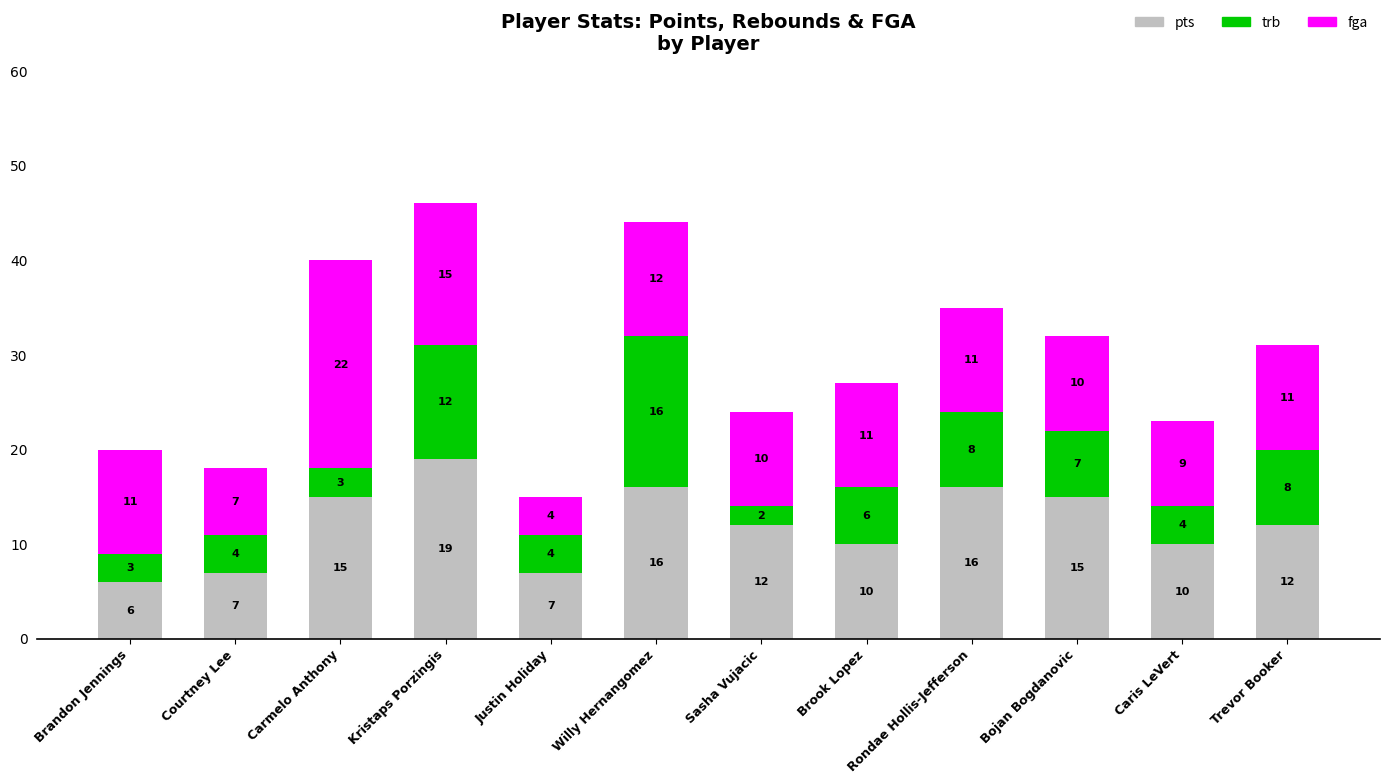

Does the chart contain any negative values?

No